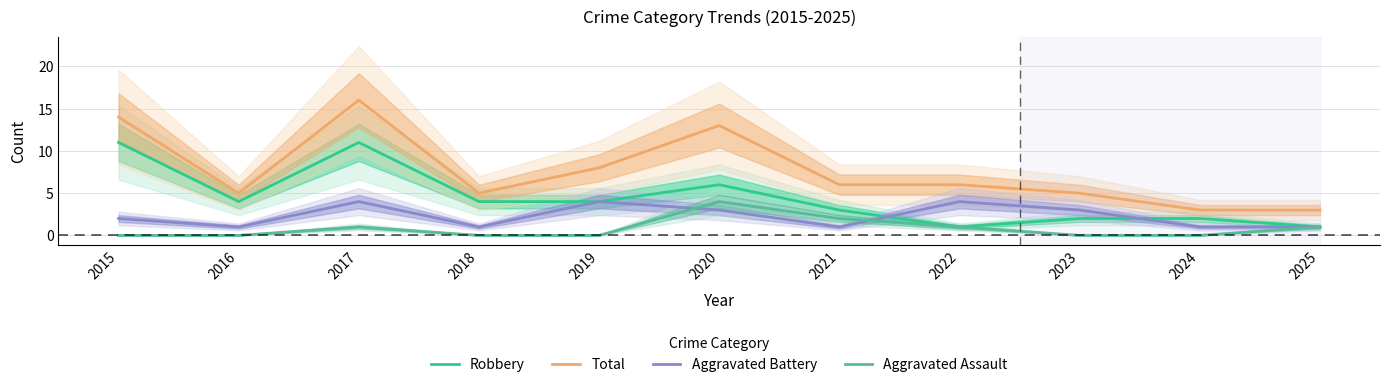

What is the total value across all series at 2023?

10